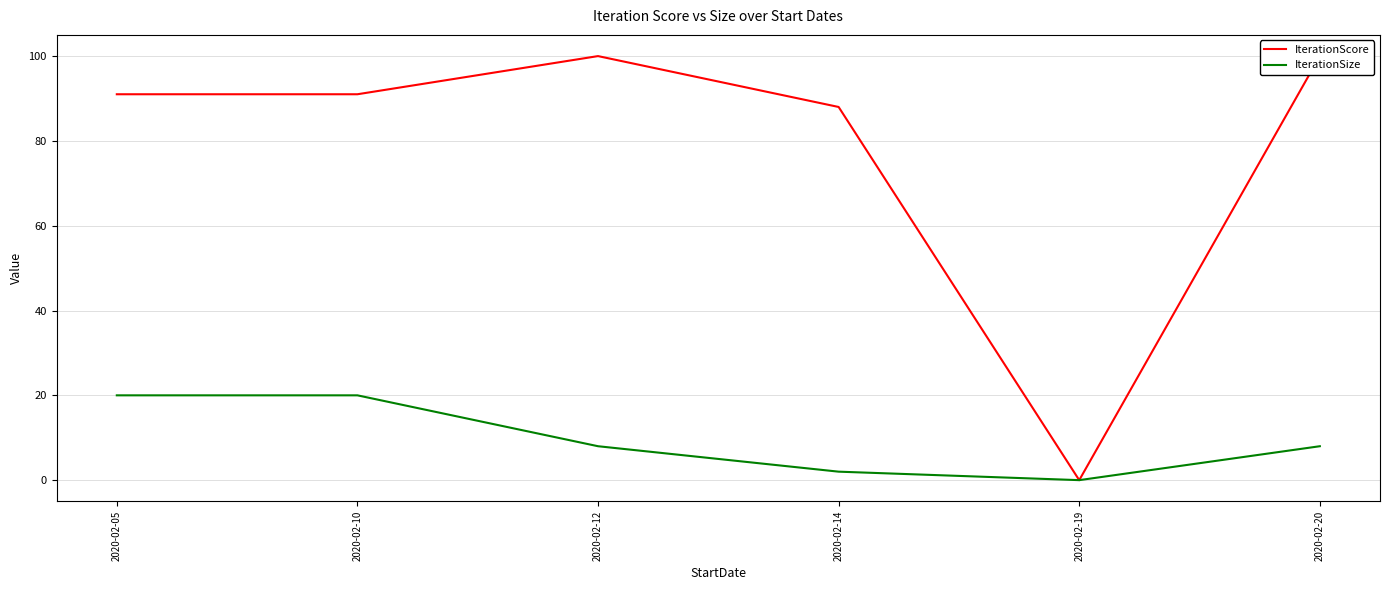

What is the difference between the maximum and minimum values in the IterationScore series?

100